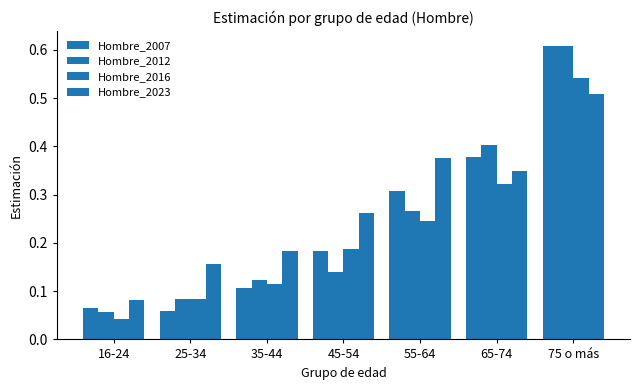

How many distinct data groups are displayed?

4